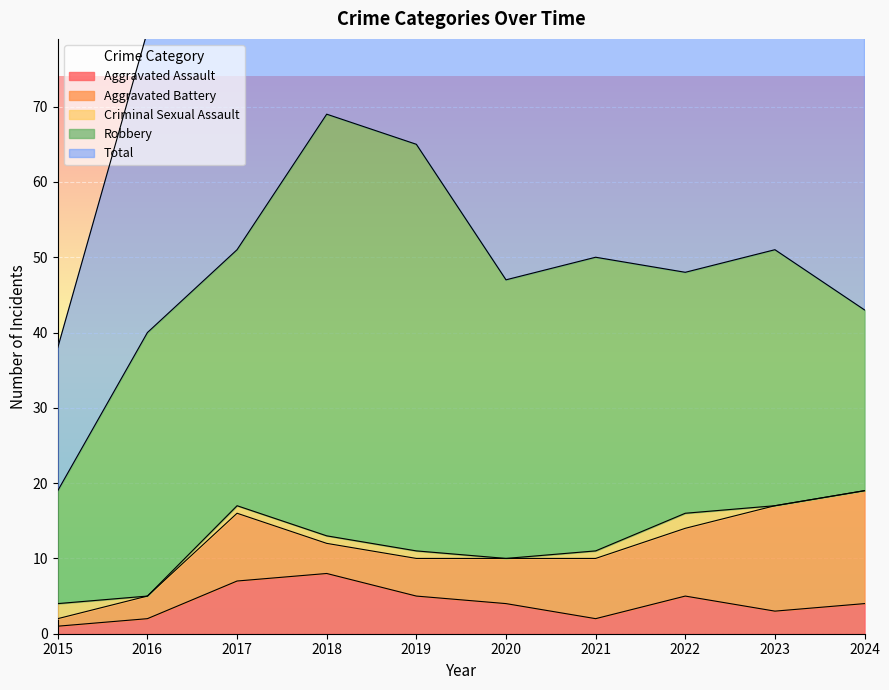

Is it true that Robbery equals 45 at 2022?

False